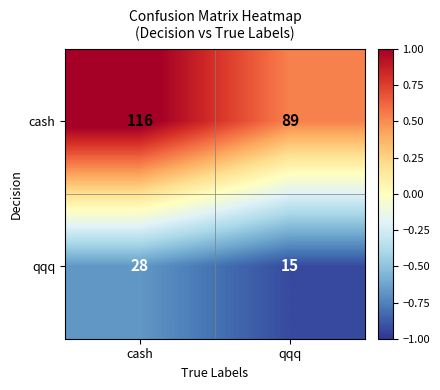

Is it true that cash equals 72 at cash?

False